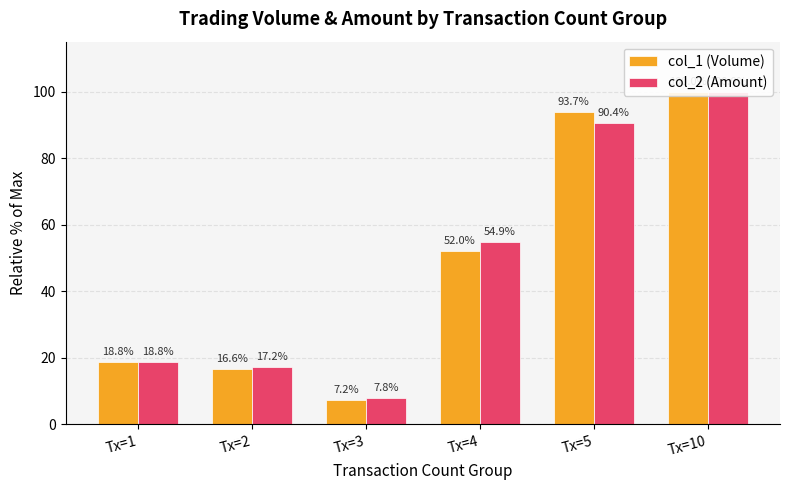

Reading left to right, extract all data points from this chart.

col_1 (Volume): 18.8	16.6	7.2	52.0	93.7	100.0
col_2 (Amount): 18.8	17.2	7.8	54.9	90.4	100.0